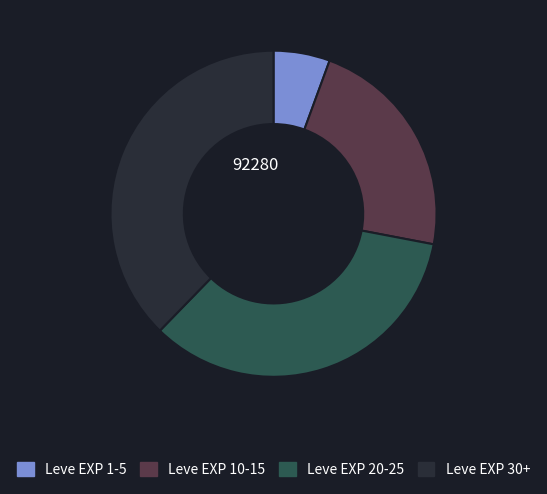

How many segments does this pie chart have?

4